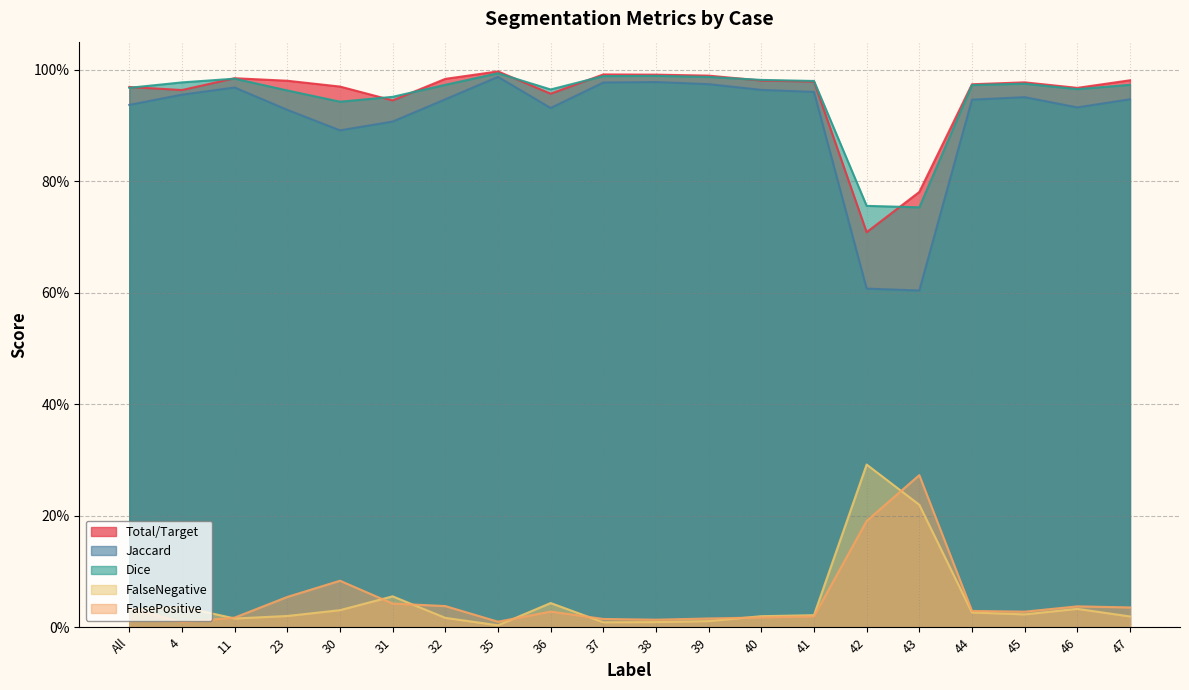

Reading left to right, extract all data points from this chart.

Total/Target: All=1.0	4=1.0	11=1.0	23=1.0	30=1.0	31=0.9	32=1.0	35=1.0	36=1.0	37=1.0	38=1.0	39=1.0	40=1.0	41=1.0	42=0.7	43=0.8	44=1.0	45=1.0	46=1.0	47=1.0
Jaccard: All=0.9	4=1.0	11=1.0	23=0.9	30=0.9	31=0.9	32=0.9	35=1.0	36=0.9	37=1.0	38=1.0	39=1.0	40=1.0	41=1.0	42=0.6	43=0.6	44=0.9	45=1.0	46=0.9	47=0.9
Dice: All=1.0	4=1.0	11=1.0	23=1.0	30=0.9	31=1.0	32=1.0	35=1.0	36=1.0	37=1.0	38=1.0	39=1.0	40=1.0	41=1.0	42=0.8	43=0.8	44=1.0	45=1.0	46=1.0	47=1.0
FalseNegative: All=0.0	4=0.0	11=0.0	23=0.0	30=0.0	31=0.1	32=0.0	35=0.0	36=0.0	37=0.0	38=0.0	39=0.0	40=0.0	41=0.0	42=0.3	43=0.2	44=0.0	45=0.0	46=0.0	47=0.0
FalsePositive: All=0.0	4=0.0	11=0.0	23=0.1	30=0.1	31=0.0	32=0.0	35=0.0	36=0.0	37=0.0	38=0.0	39=0.0	40=0.0	41=0.0	42=0.2	43=0.3	44=0.0	45=0.0	46=0.0	47=0.0